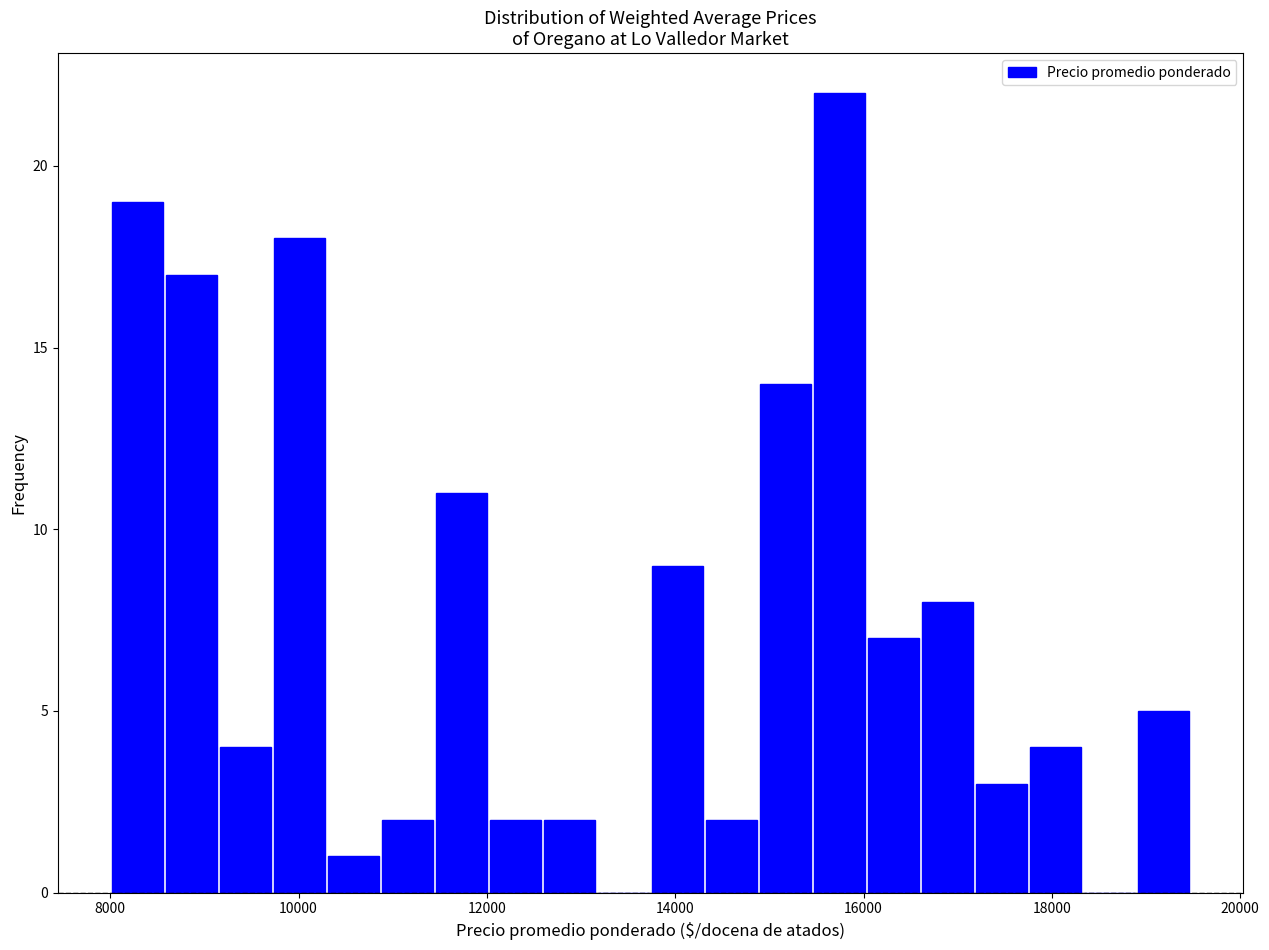

Around what value on the x-axis is the tallest bar? Give the approximate position of its centre, as read against the axis.

15800